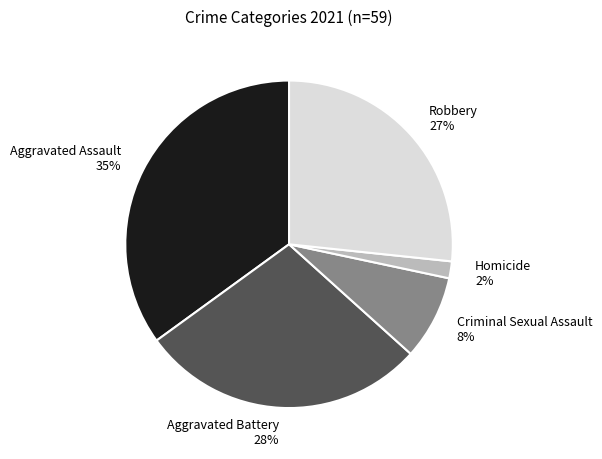

Combined, do Homicide and Robbery account for over 50%?

No